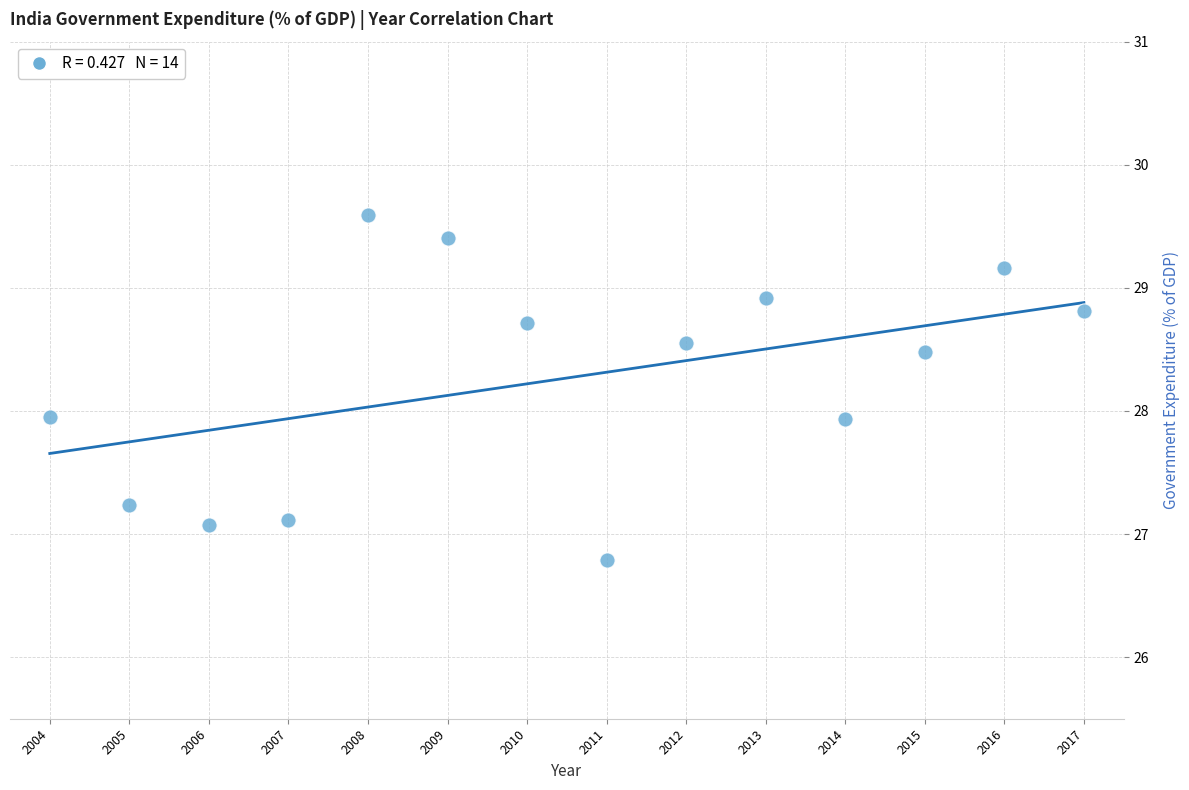

What is the range of X values (max minus min)?

13.0